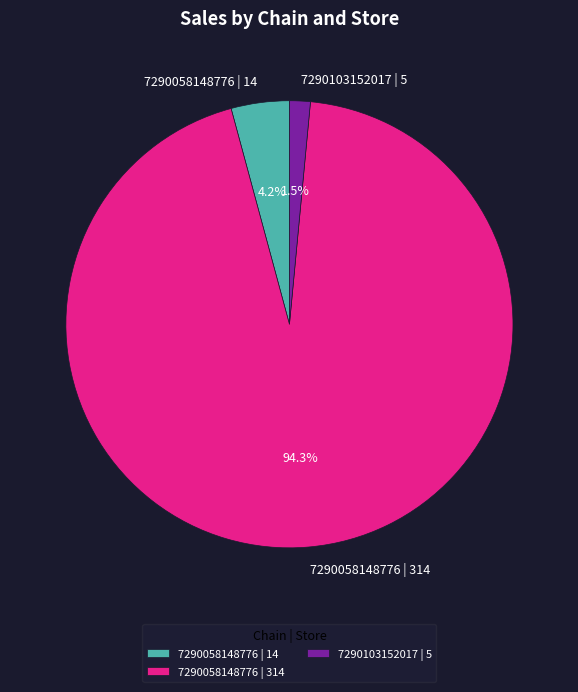

What is the largest slice in the pie chart?

7290058148776 | 314